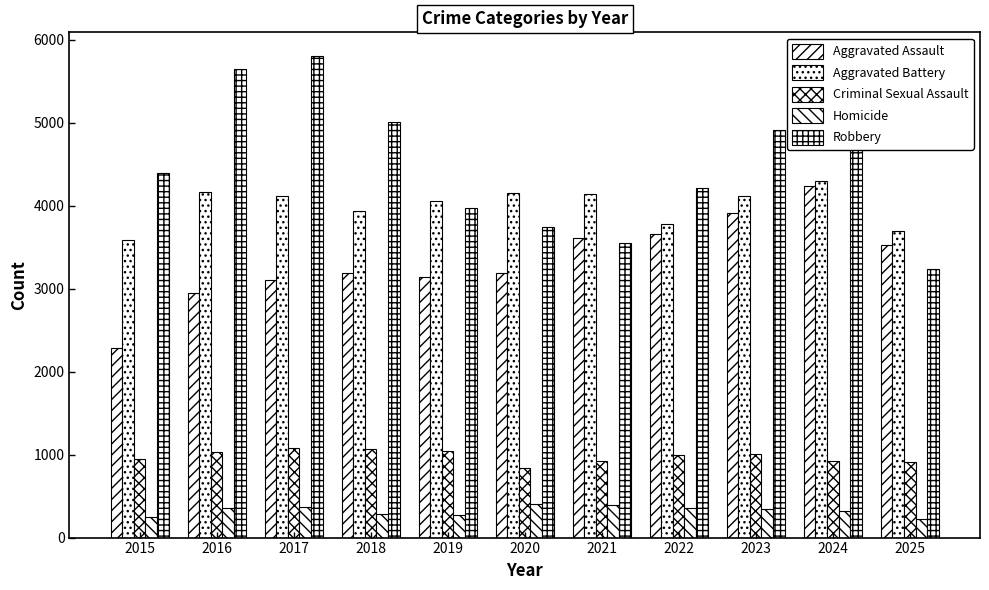

How many bars are there in each group?

5